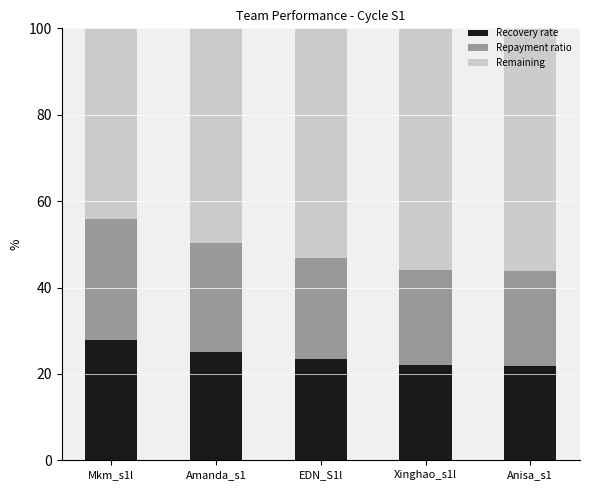

What is the total value across all series at EDN_S1l?

100.0